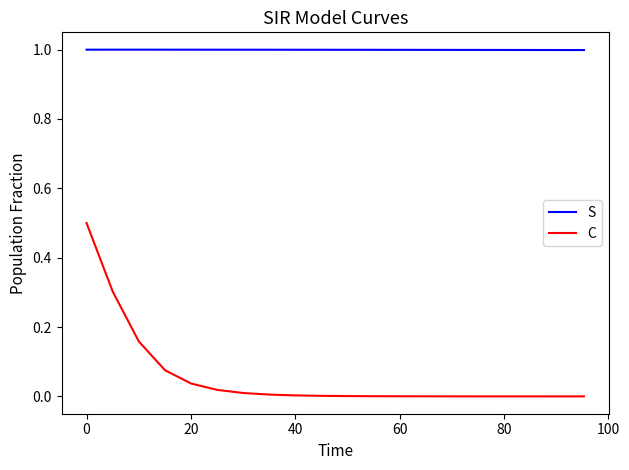

Which series has the largest total across all categories?

S